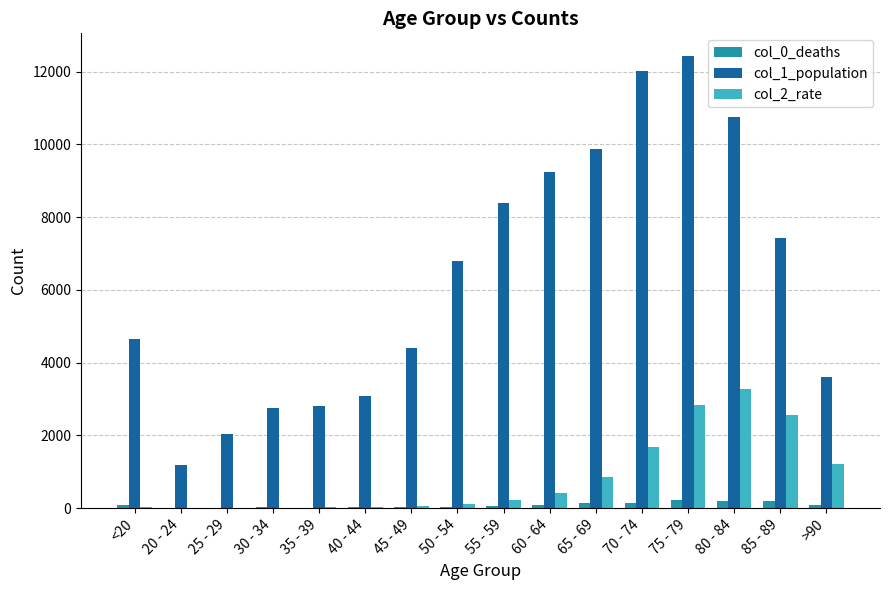

Which category has the highest value across all series?

75 - 79